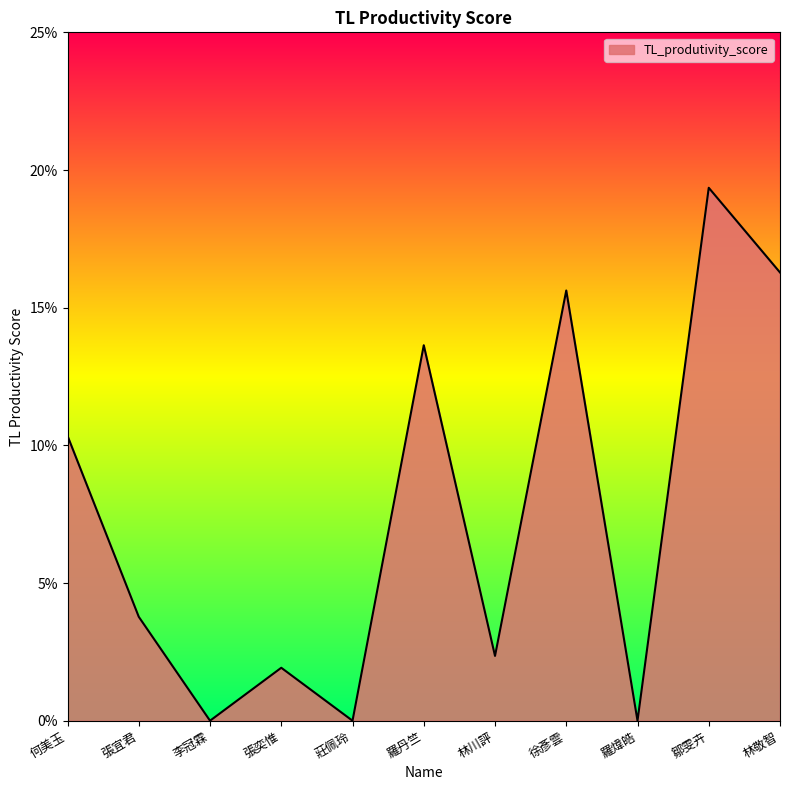

Which label corresponds to the smallest value in the chart?

李冠霖